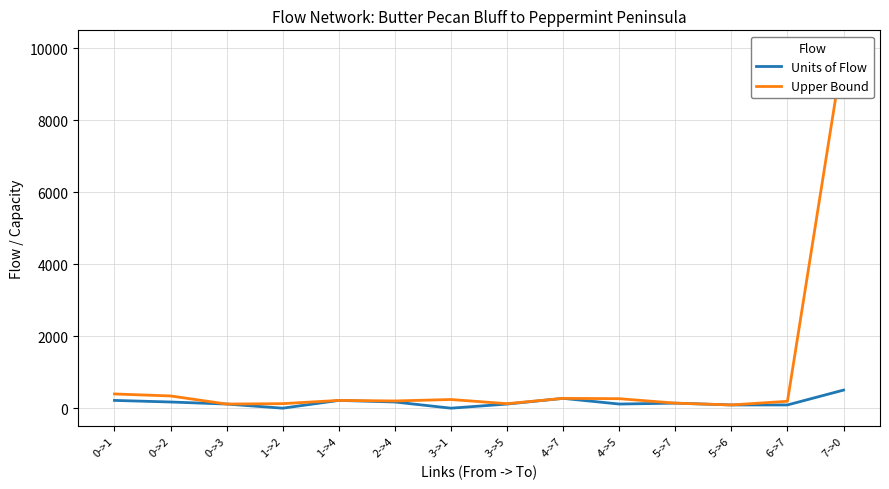

Where does the Upper Bound series first go above 216?

0->1